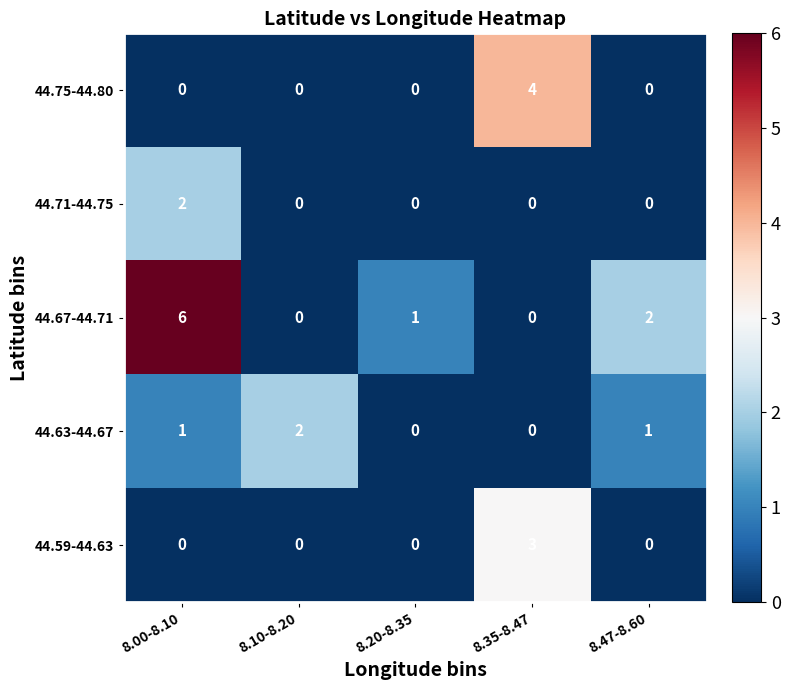

The 44.67-44.71 series shows 0 at 8.35-8.47. True or false?

True